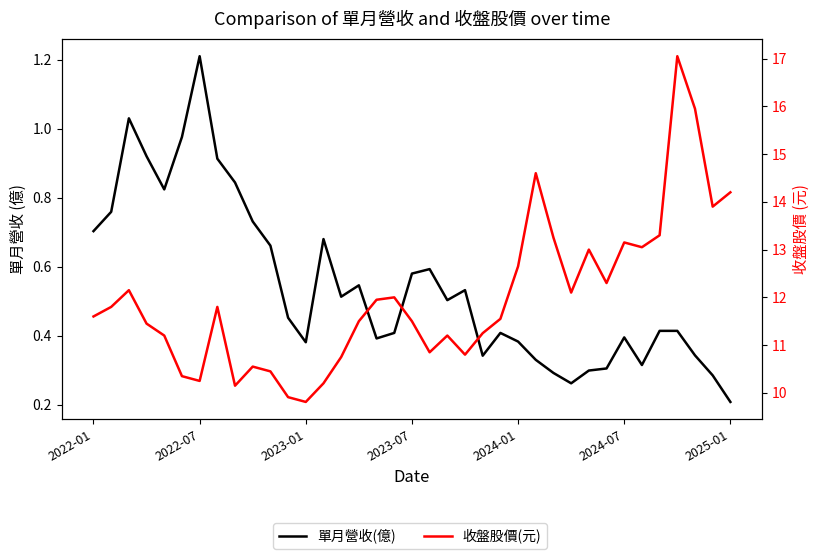

How many lines are shown in the chart?

2